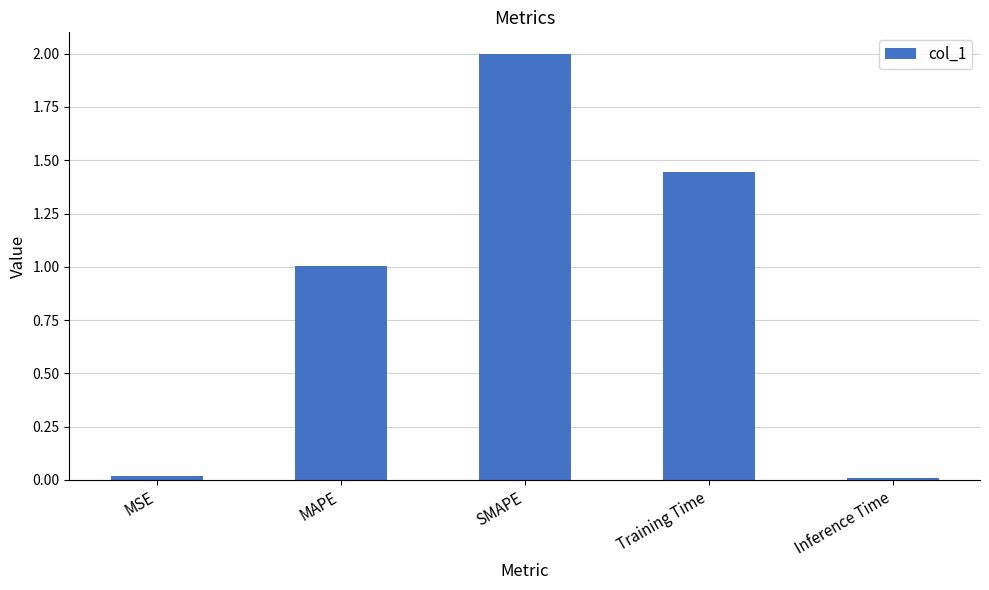

How many data points are less than 1?

2